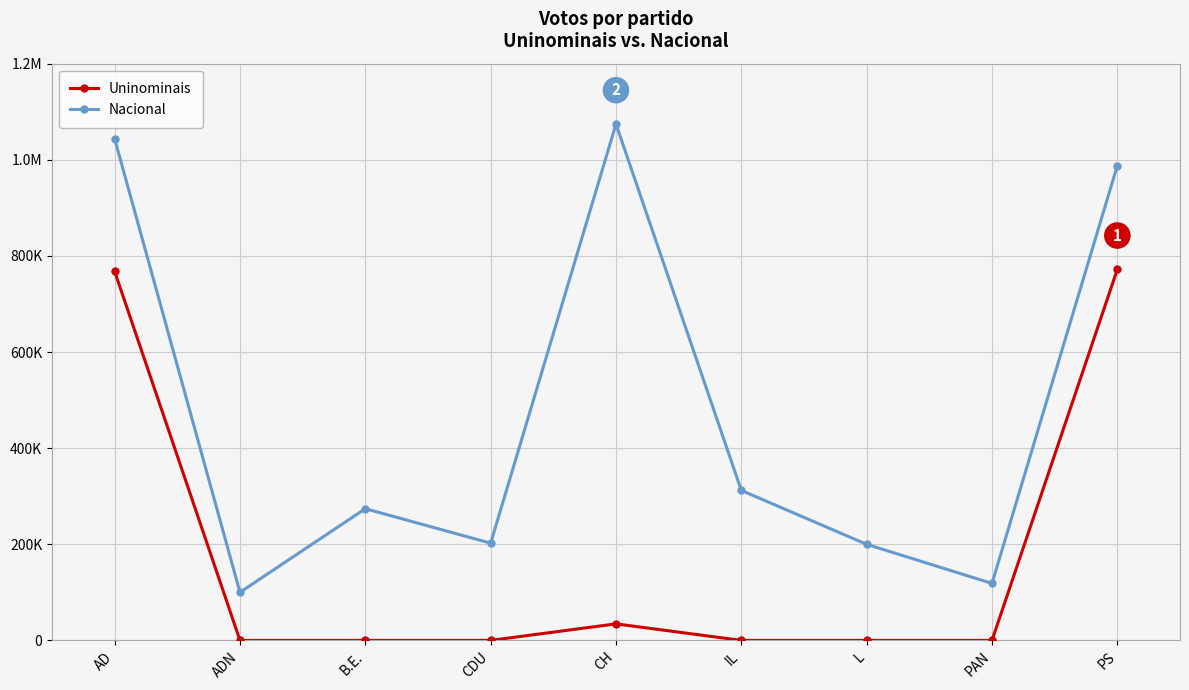

What are all the series names shown in the legend?

Uninominais, Nacional